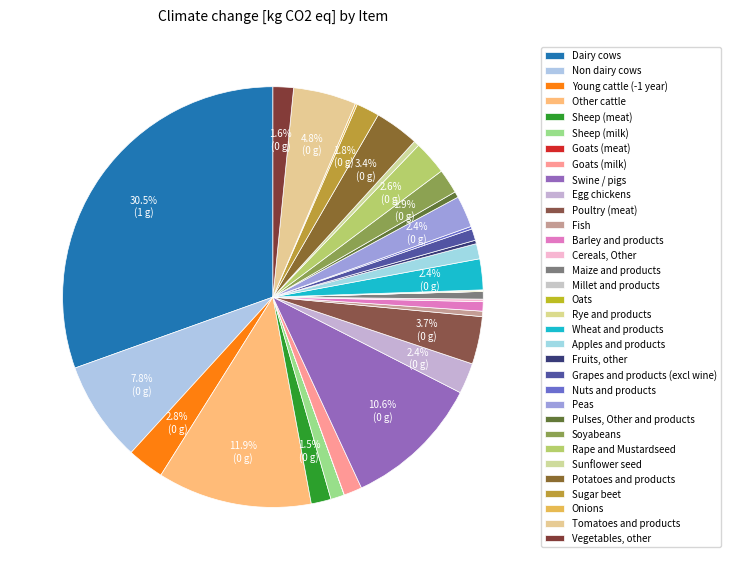

To the nearest percent, what is the combined percentage of Goats (meat) and Maize and products?

1%